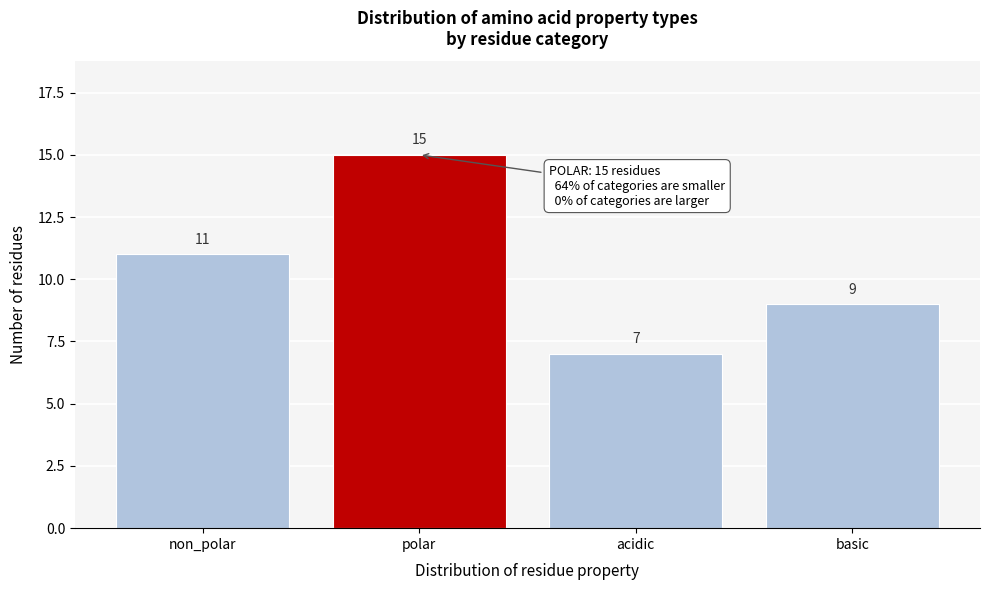

Reading right to left, what are all the values shown in this chart?

9	7	15	11